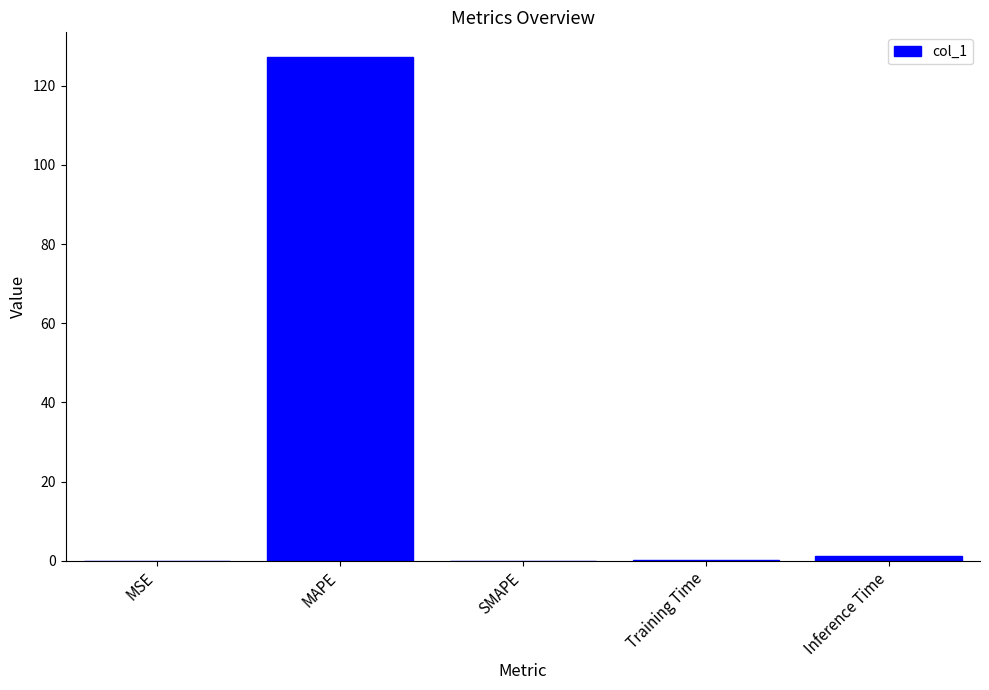

Between MAPE and Inference Time, which is larger?

MAPE